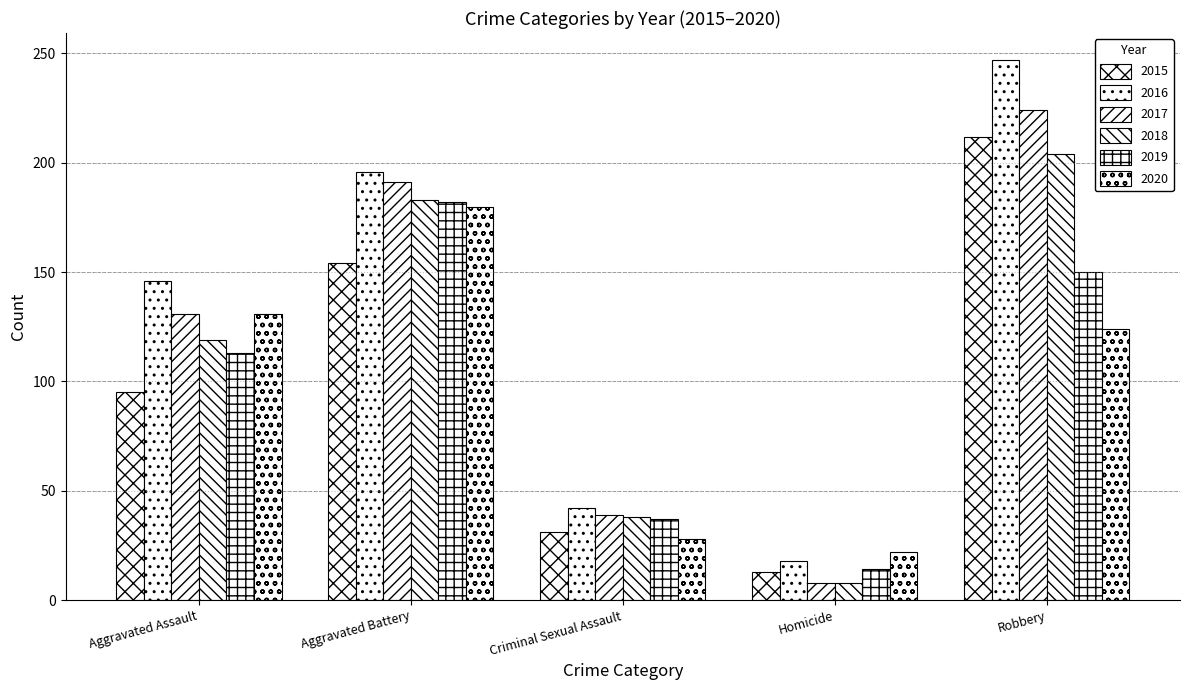

Rank the series by their maximum value, from highest to lowest.

2016, 2017, 2015, 2018, 2019, 2020